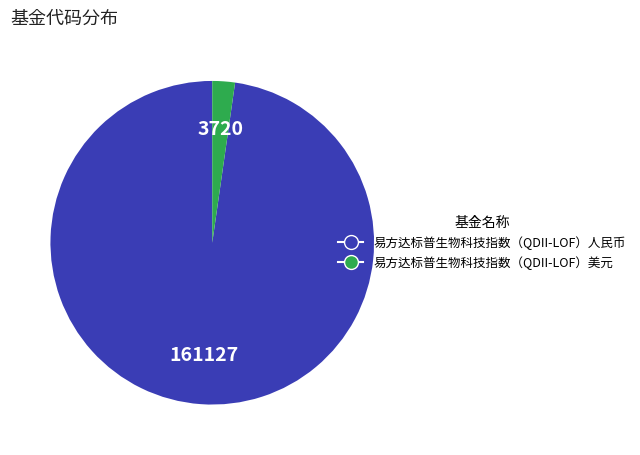

Is it true that 易方达标普生物科技指数（QDII-LOF）人民币 is 98% of the pie?

True